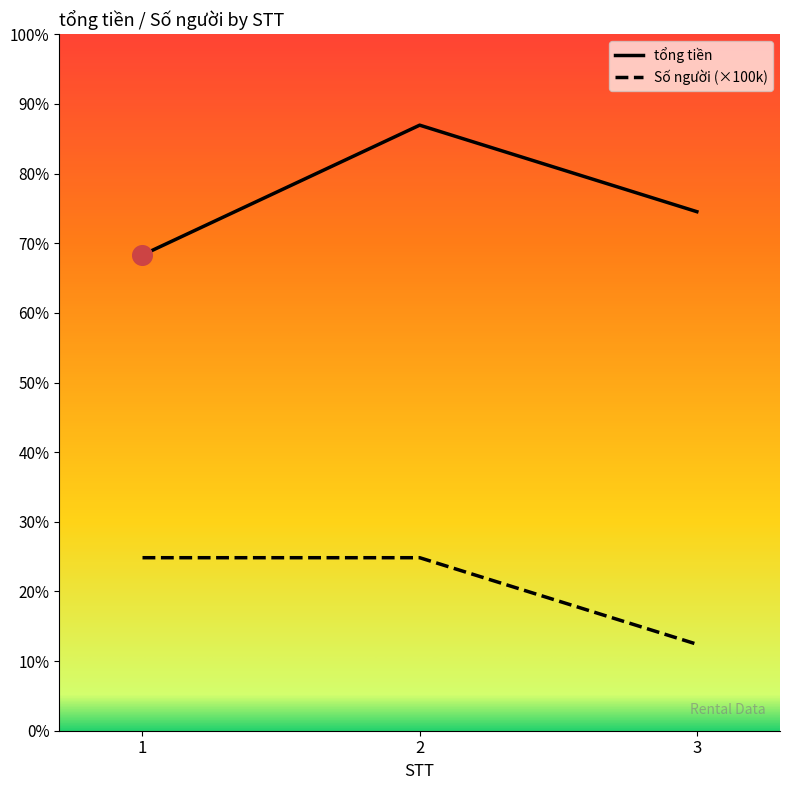

Which series contains the highest Y value?

tổng tiền